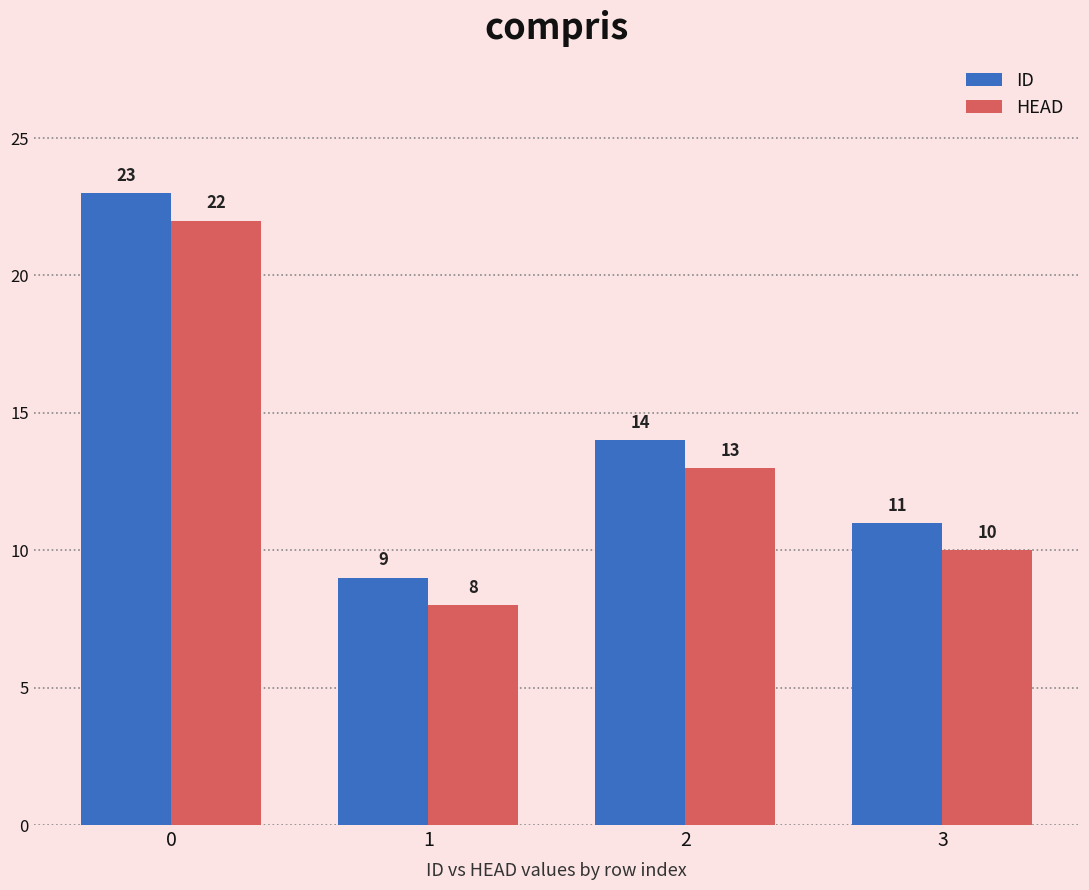

What is the spread (max minus min) of values at 0?

1